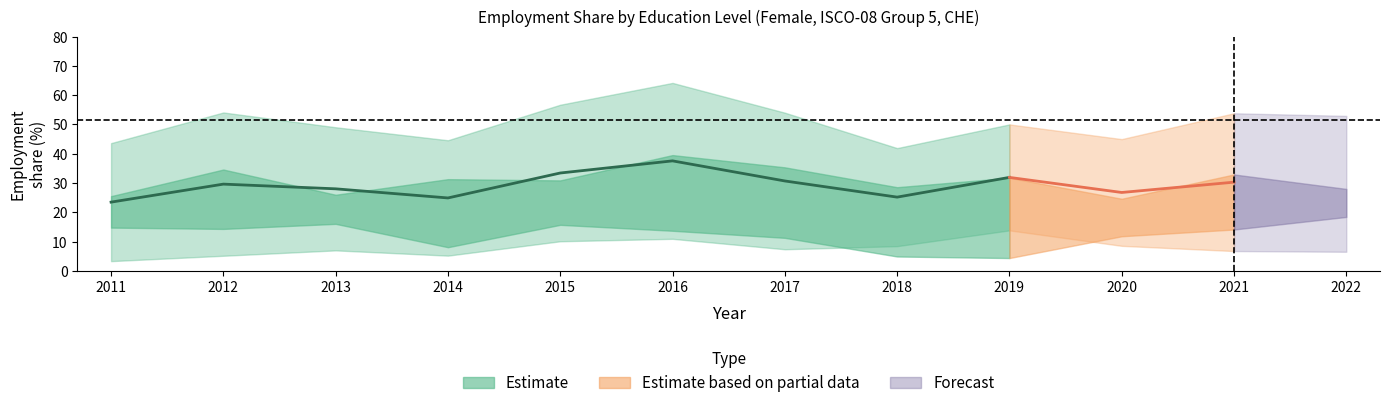

What value does the bas series have at 2017?

11.3